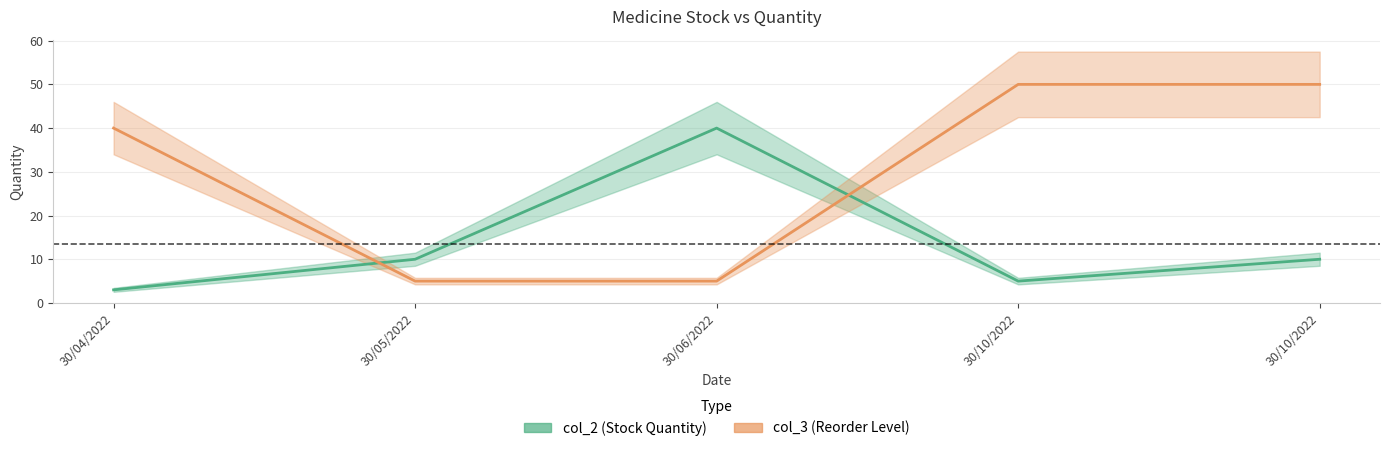

Which series has the largest total across all categories?

col_3 (Reorder Level)